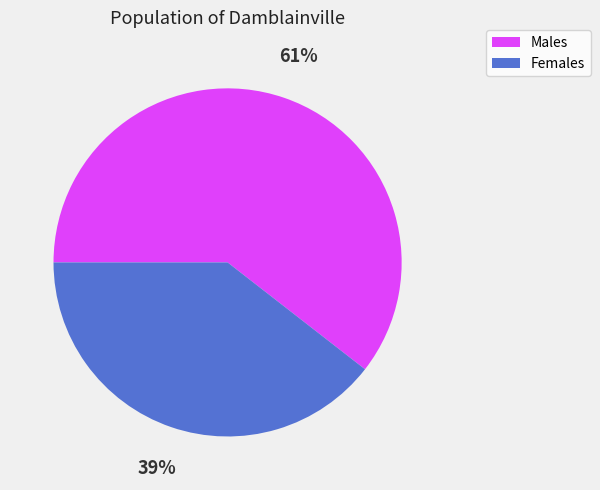

Does any single category account for the majority?

Yes